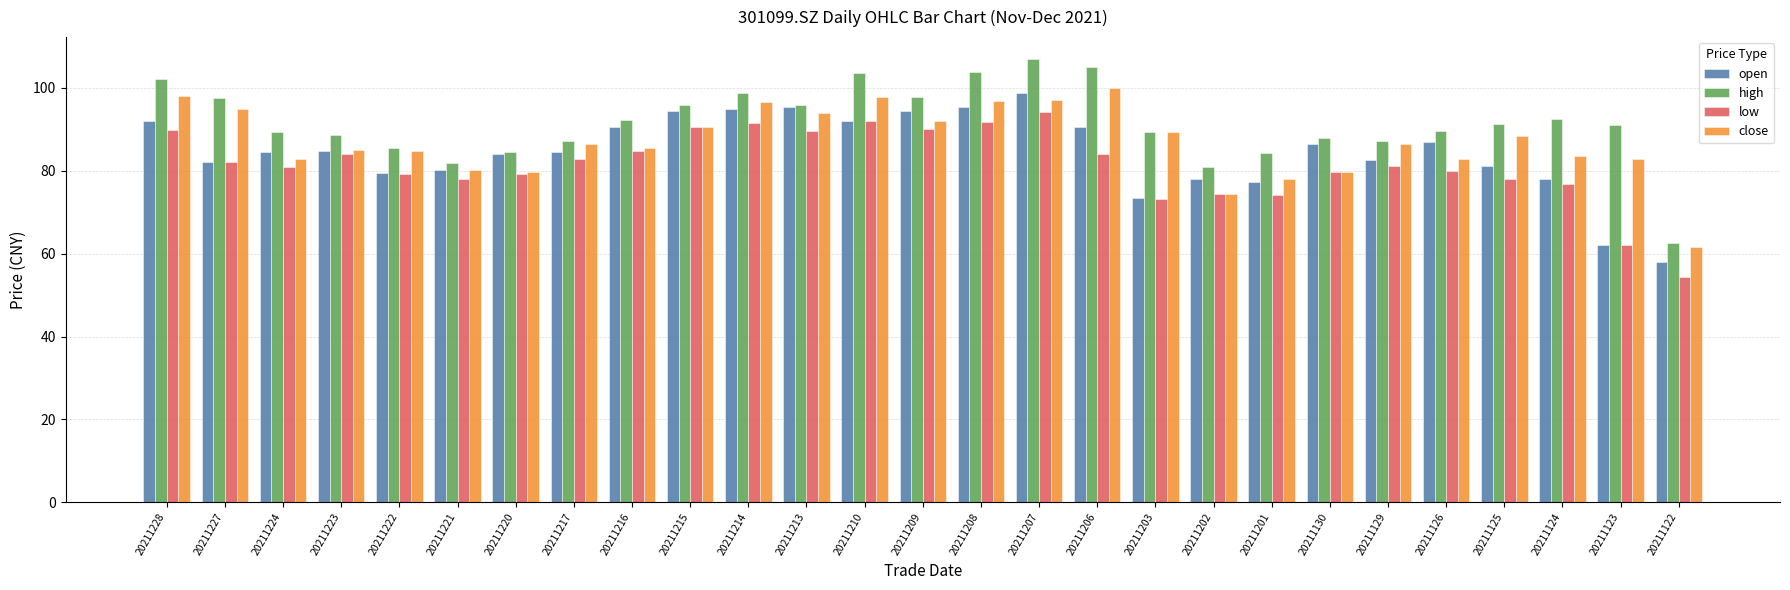

Rank the series by their average value, from highest to lowest.

high, close, open, low